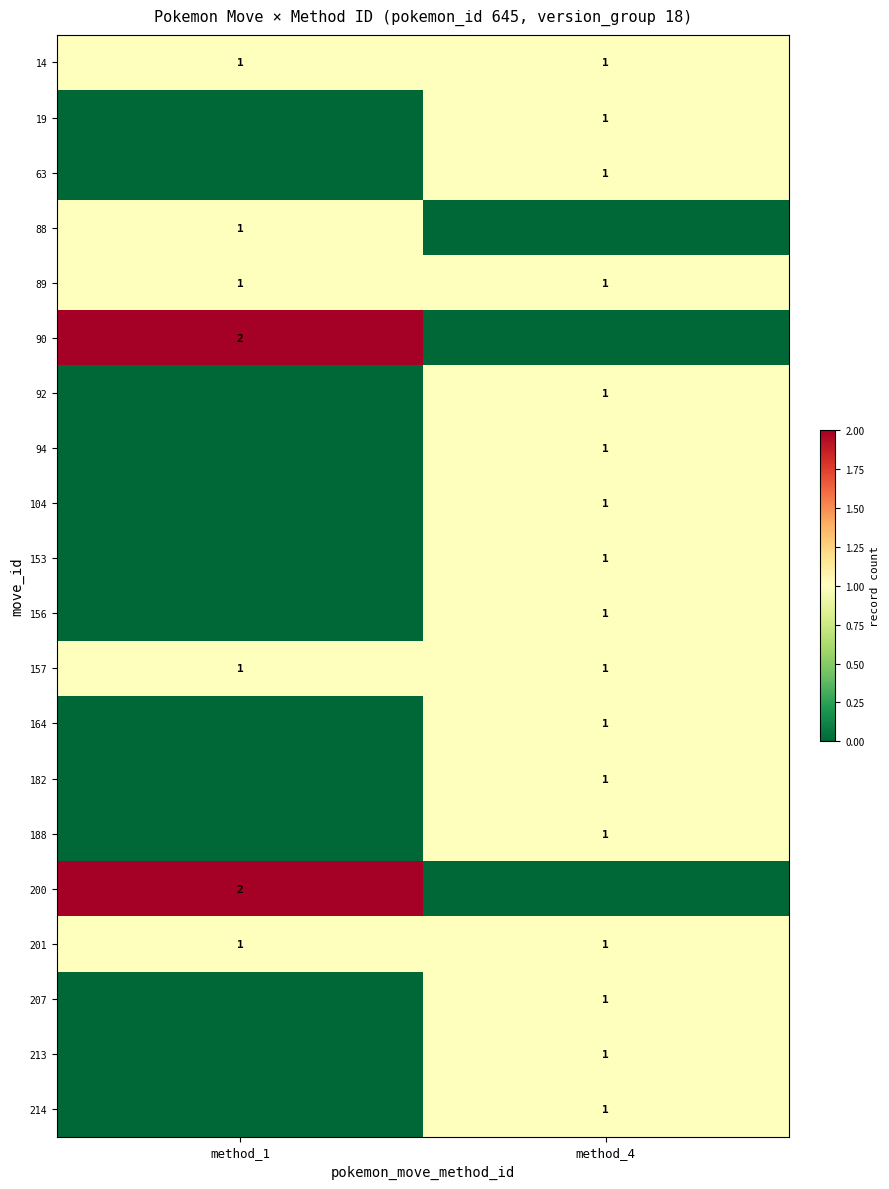

The 207 series shows 1 at method_4. True or false?

True